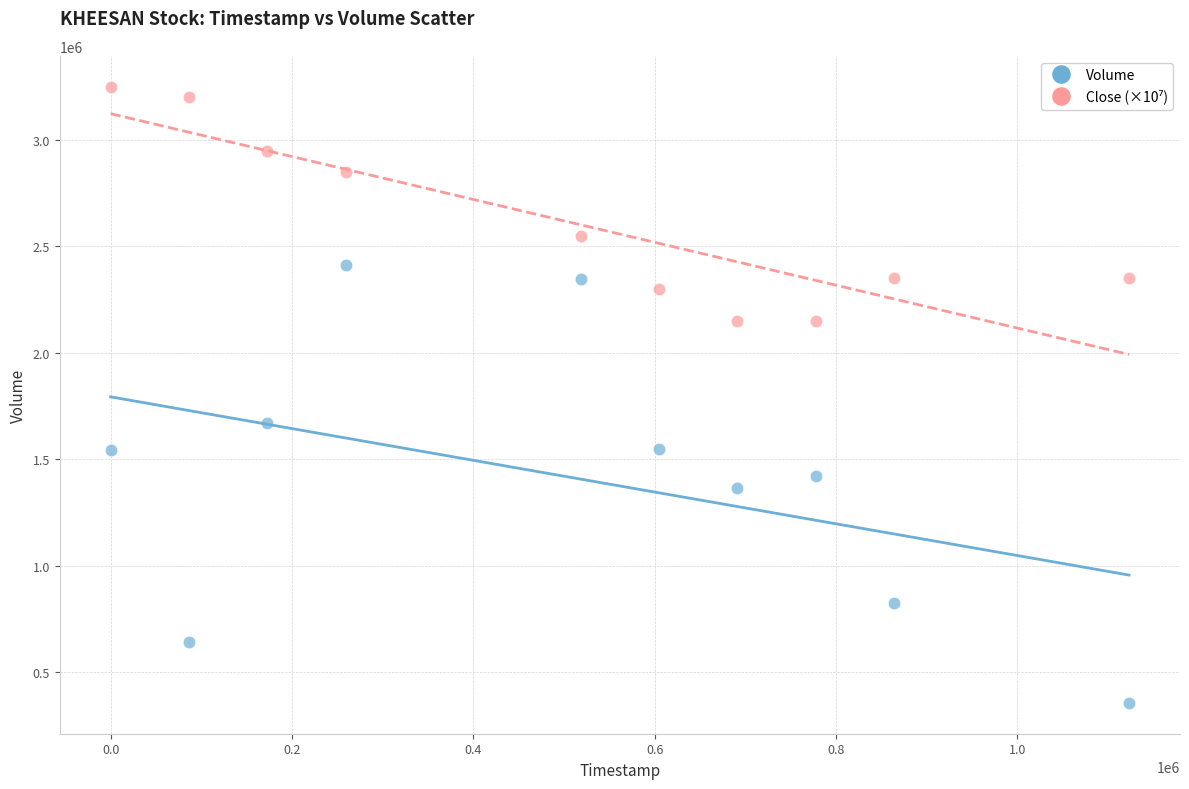

Which series has the largest Y range (max minus min)?

Volume